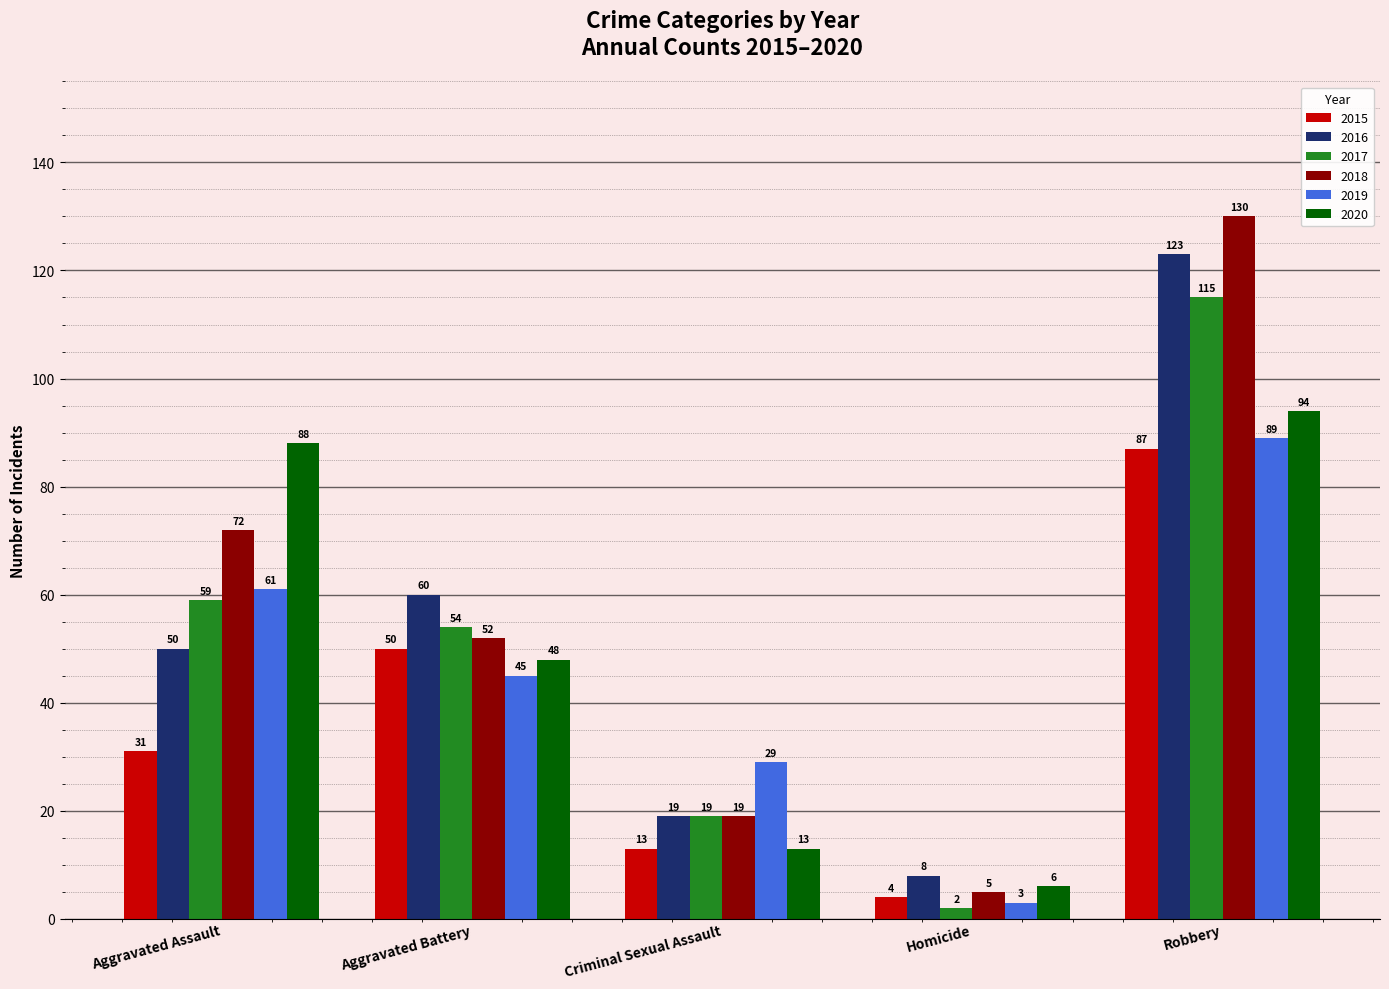

What is the maximum value shown in the chart?

130